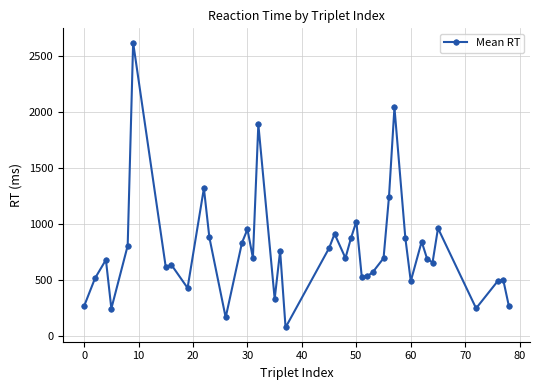

What is the greatest value displayed?

2617.8